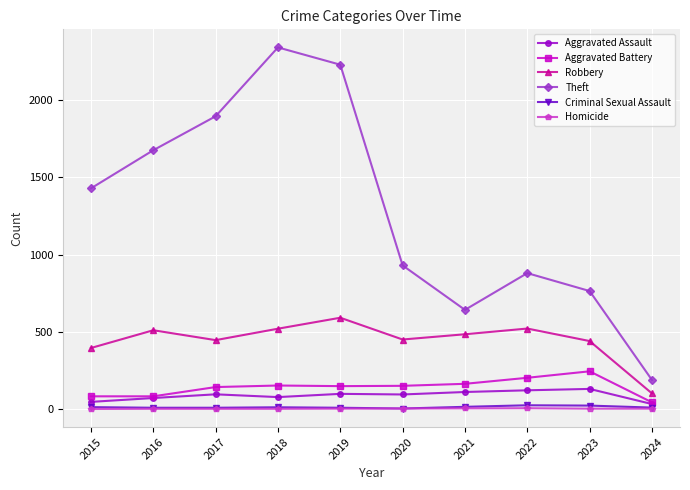

True or false: Aggravated Assault has more than 1 points higher than both neighbors.

True